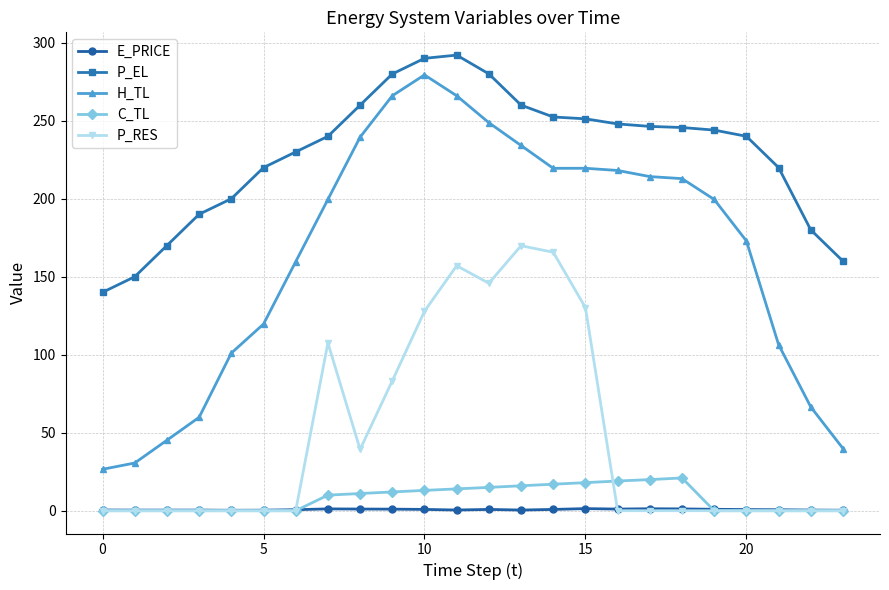

Which series has the largest total across all categories?

P_EL